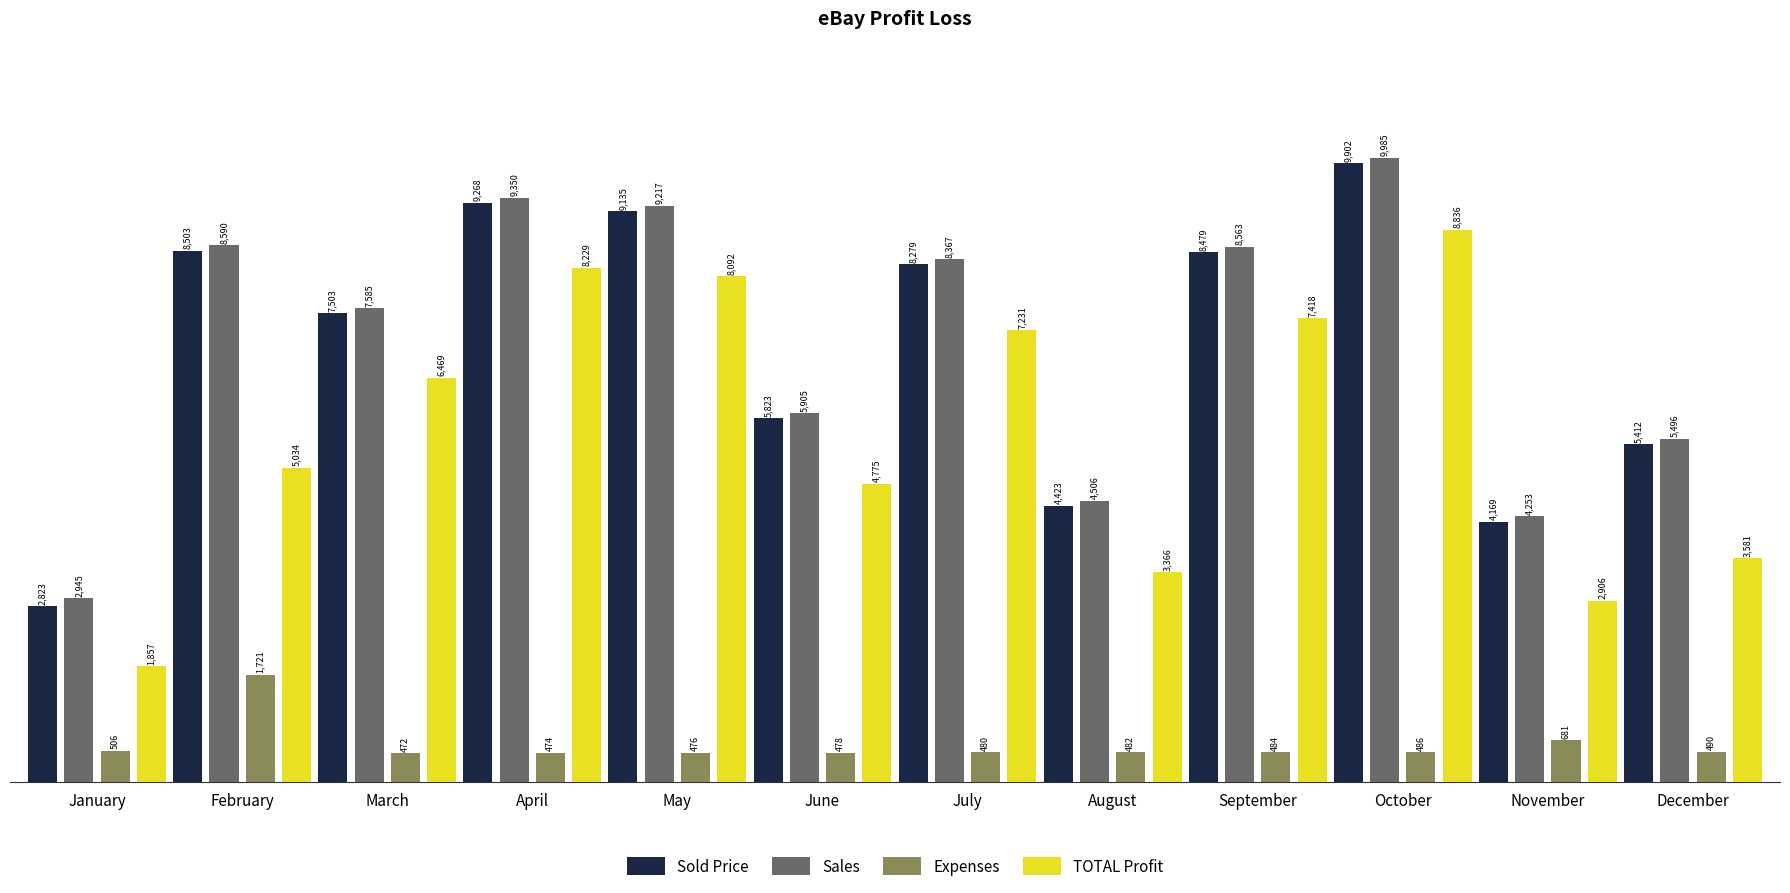

Is the value of Sales at July greater than the value of Expenses at January?

Yes